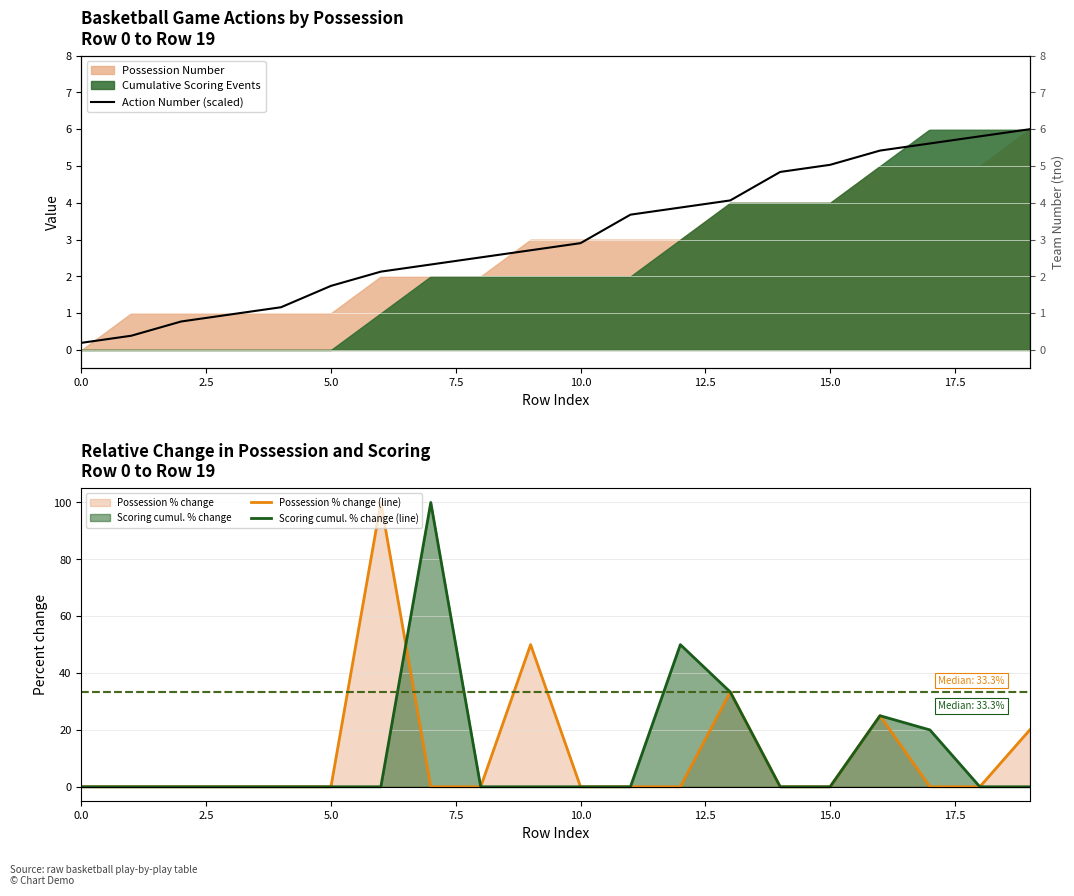

How many lines are shown in the chart?

3